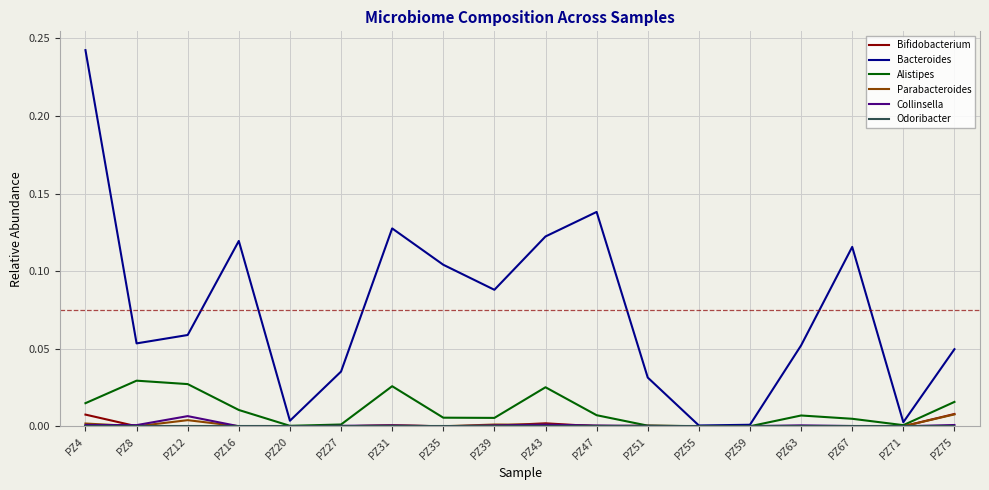

Which label corresponds to the largest value in the chart?

PZ4